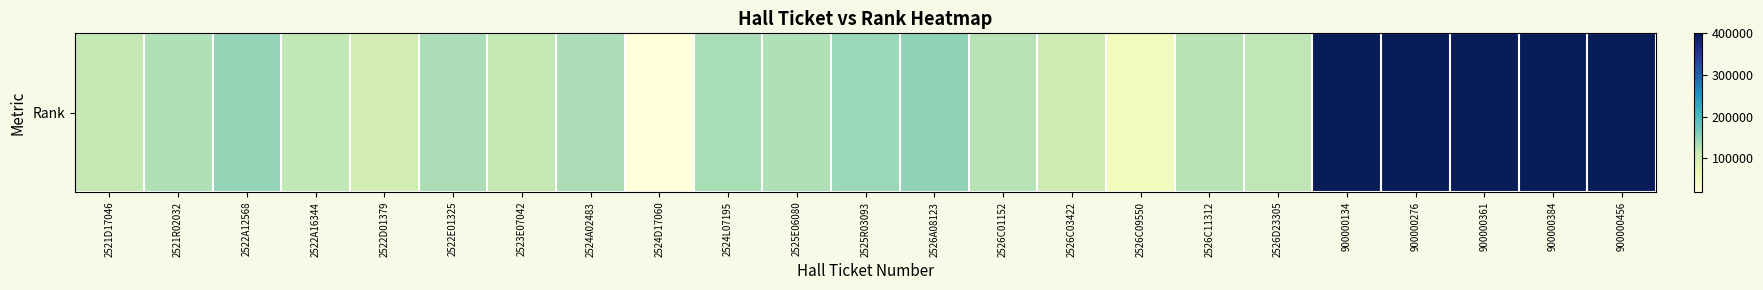

What is the change in value from 2522E01325 to 2526A08123?

+17885